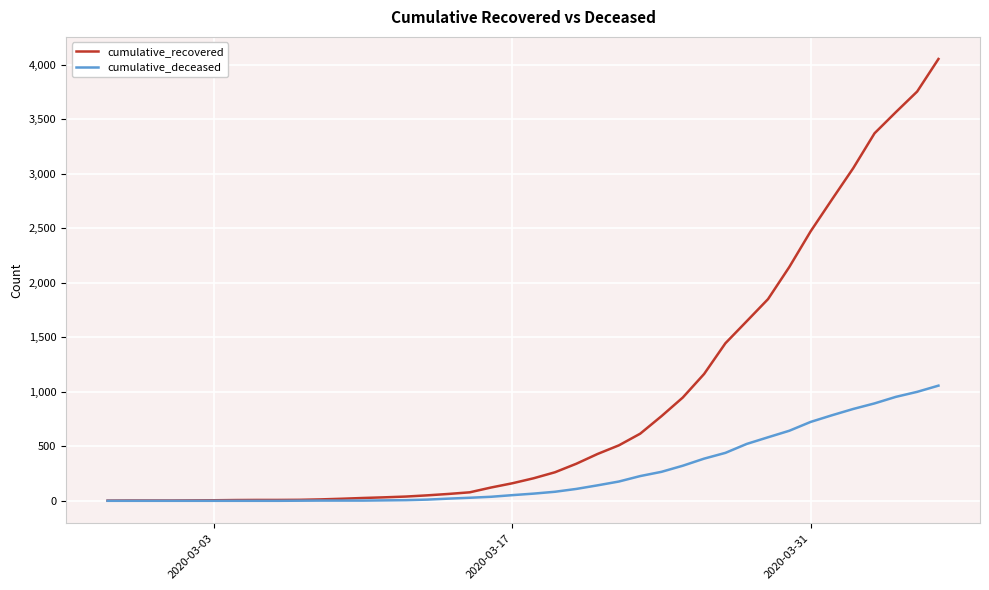

List the series in order of their peak value, lowest first.

cumulative_deceased, cumulative_recovered